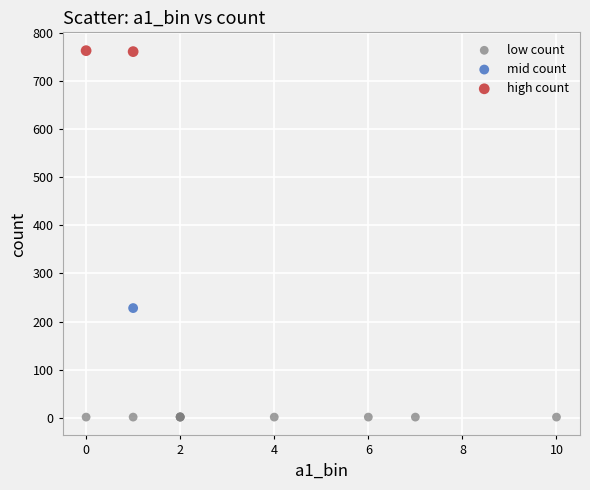

What are all the series names shown in the legend?

low count, mid count, high count